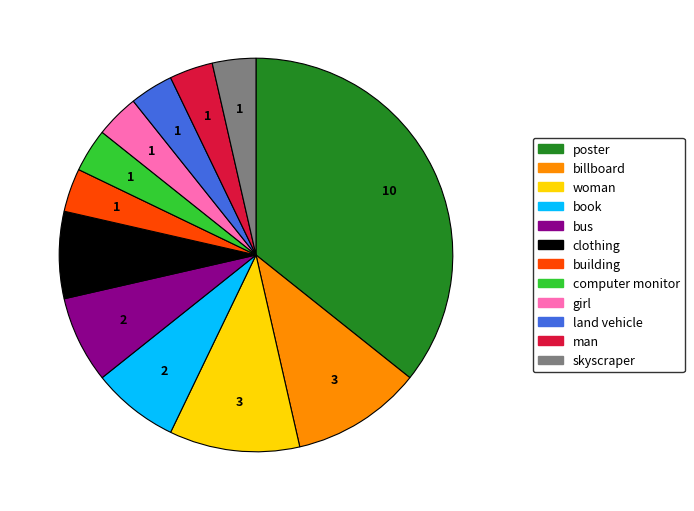

What is the ratio of the value at girl to the value at man?

1.0